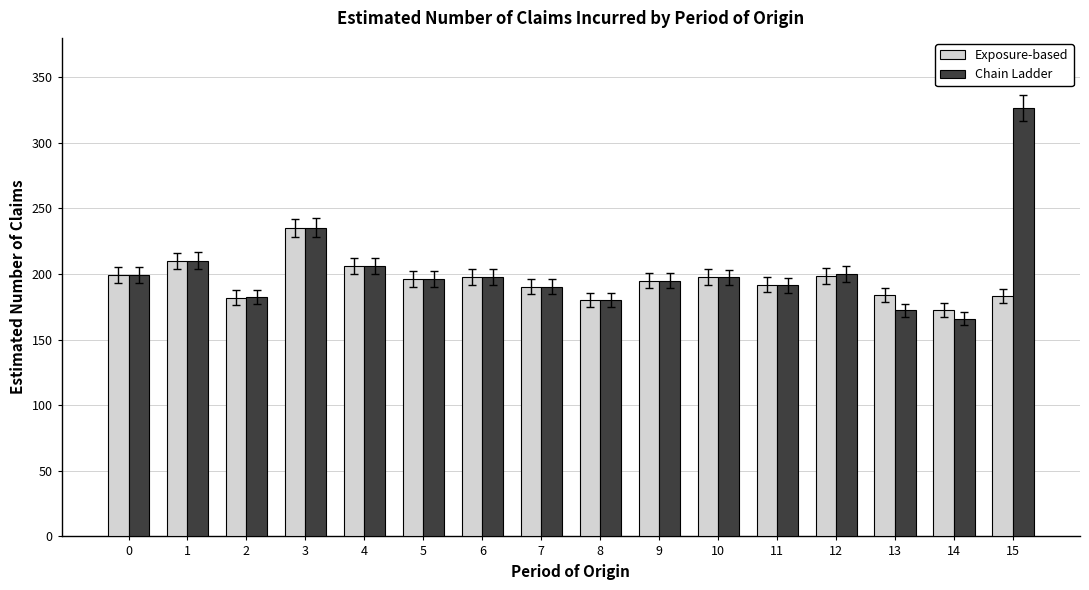

What is the total value across all series at 6?

395.2